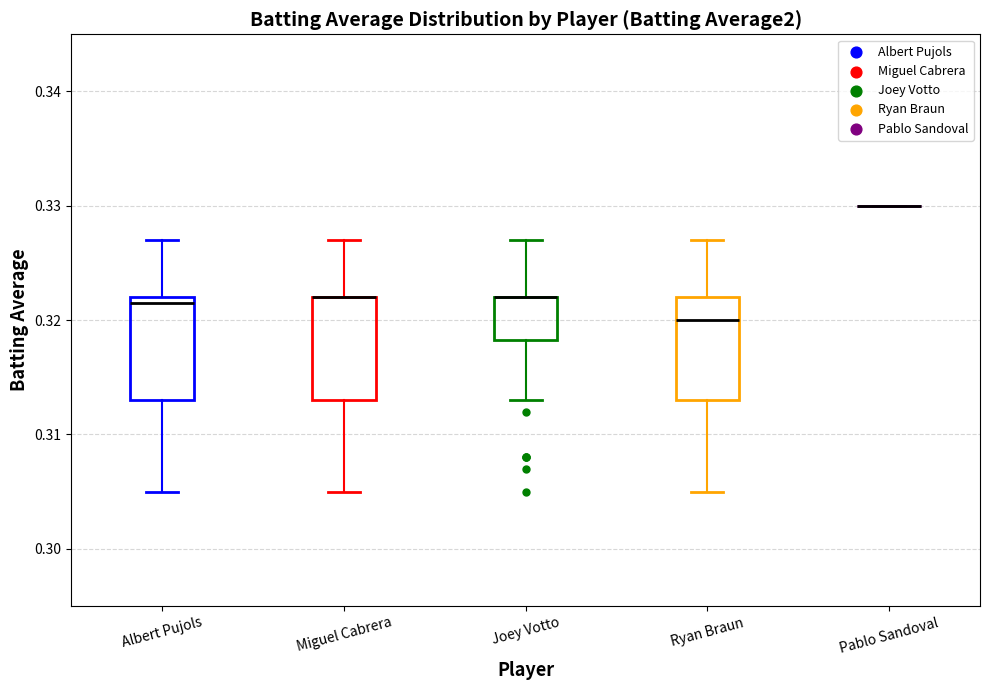

Reading left to right, transcribe this box plot: for each box, give where its median line is, the range the box spans, and where its two whiskers end, as read against the y-axis. The values are not printed on the chart, so give them approximately, as read against the axis.

Albert Pujols: median 0.322 (just below the box's upper edge), box 0.313 to 0.322, whiskers 0.305 to 0.327
Miguel Cabrera: median 0.322 (drawn on the box's upper edge), box 0.313 to 0.322, whiskers 0.305 to 0.327
Joey Votto: median 0.322 (drawn on the box's upper edge), box 0.318 to 0.322, whiskers 0.313 to 0.327
Ryan Braun: median 0.320, box 0.313 to 0.322, whiskers 0.305 to 0.327
Pablo Sandoval: box collapsed to a line at 0.330, whiskers 0.330 to 0.330